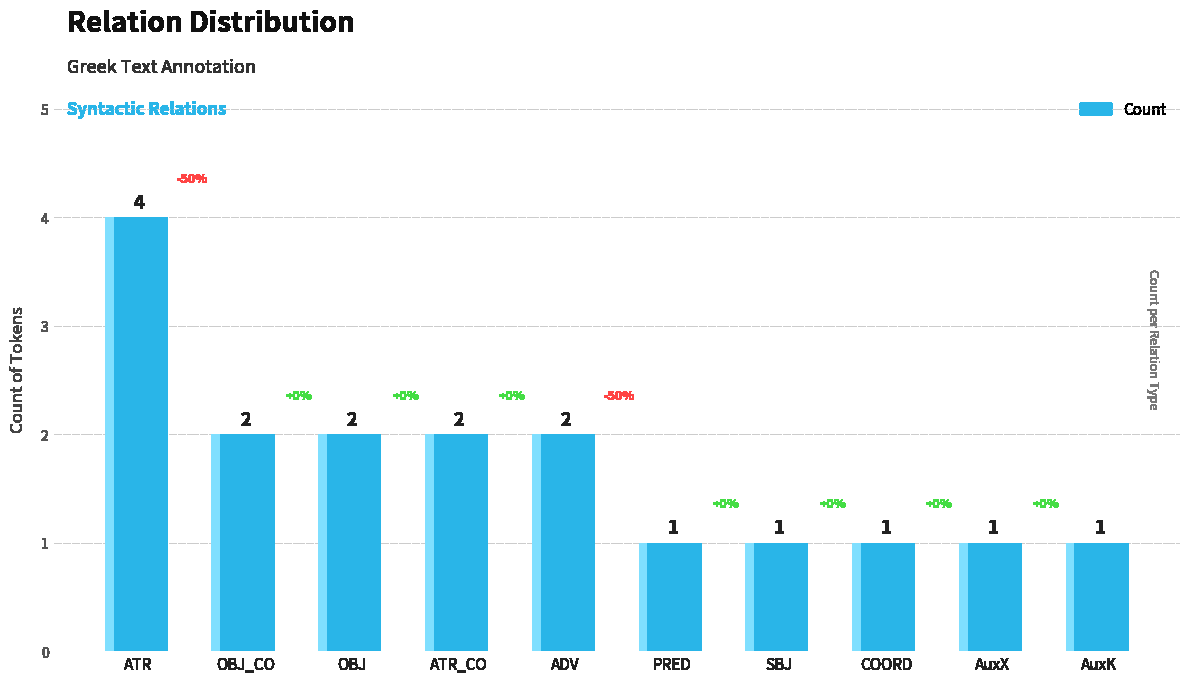

What is the change in value from ATR to AuxX?

-3